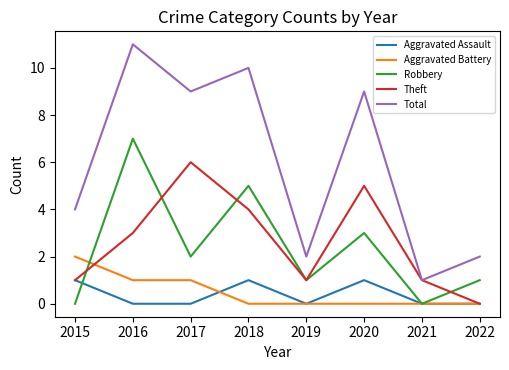

What is the difference between the second highest and second lowest values in the Robbery series?

5